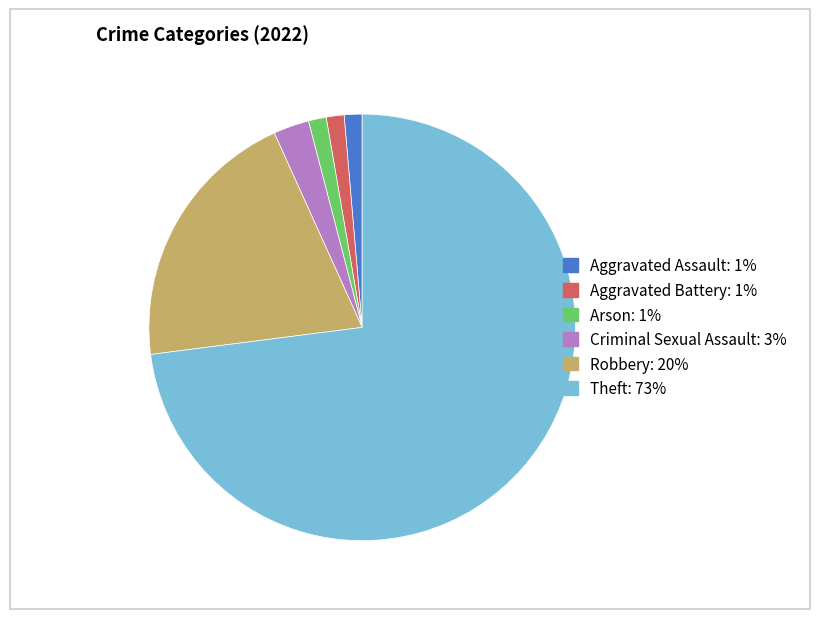

Which has a higher value, Theft: 73% or Criminal Sexual Assault: 3%?

Theft: 73%